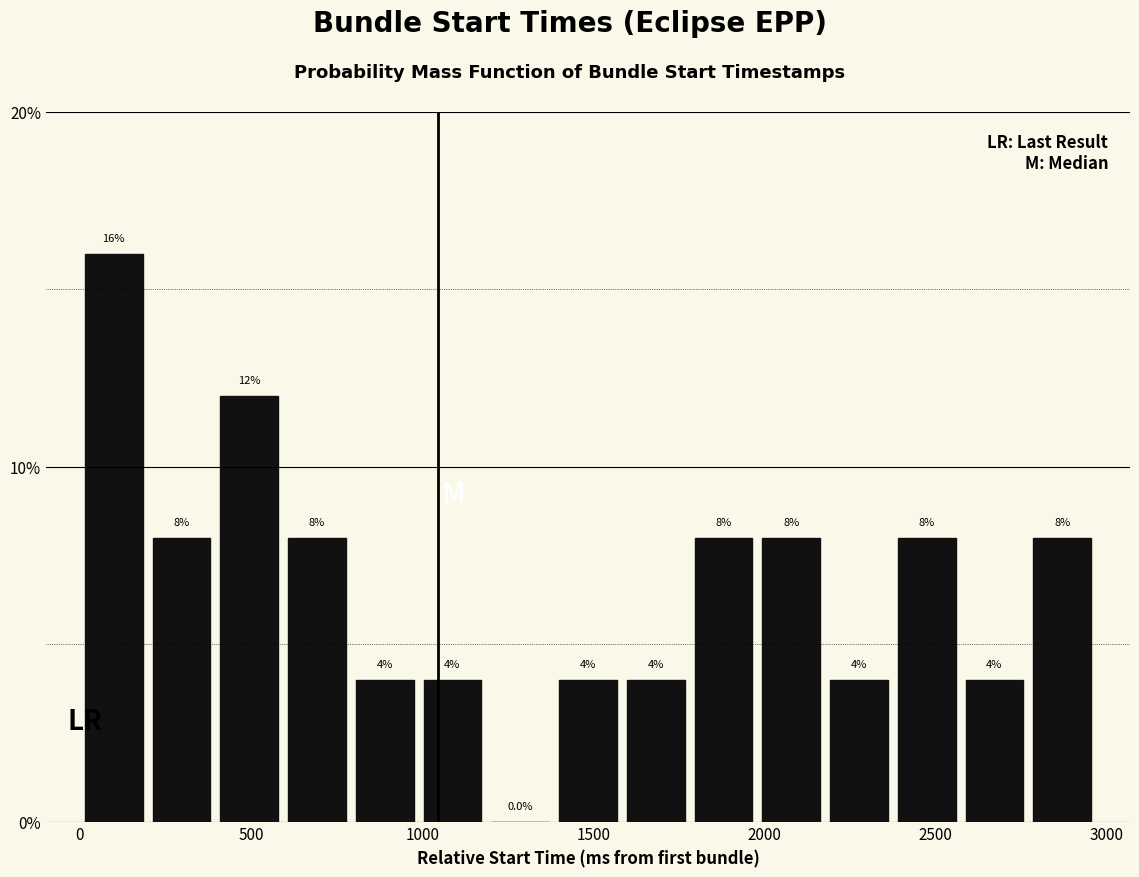

Read against the x-axis, roughly where is the centre of the tallest bar?

100